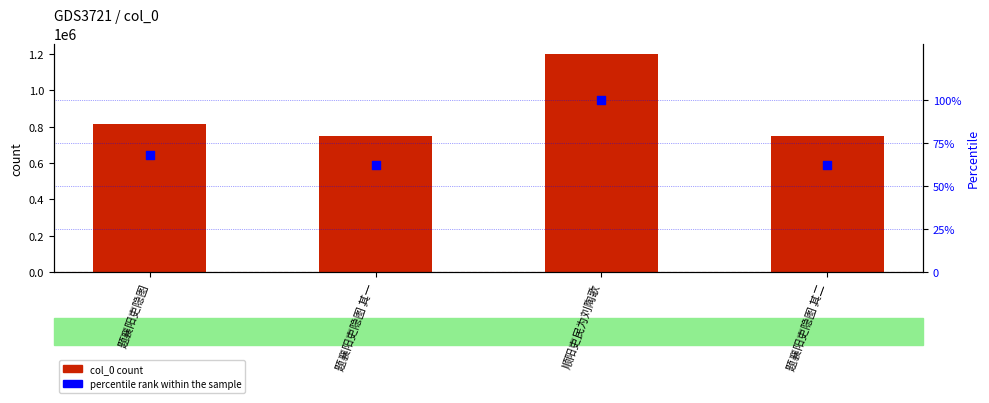

What is the total value across all series at 题襄阳吏隐图 其一?

749261.5